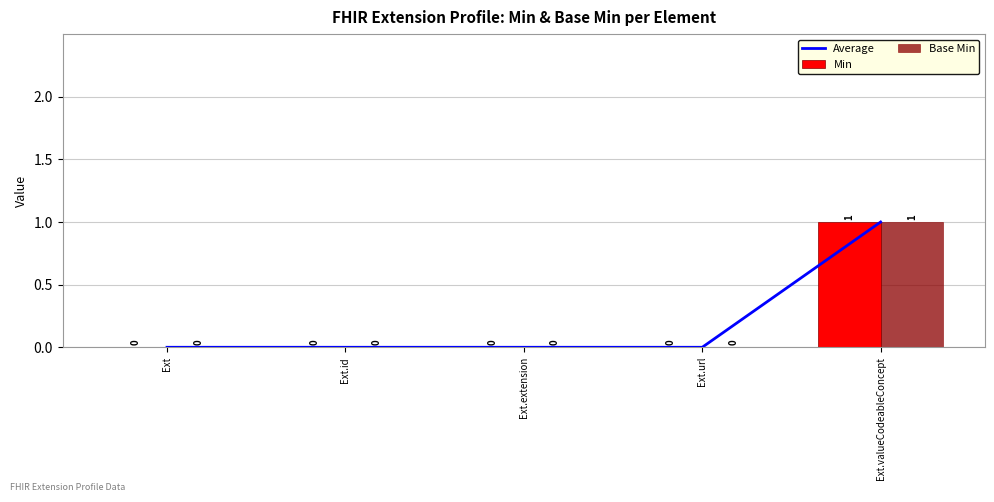

Which series has the largest total across all categories?

Average